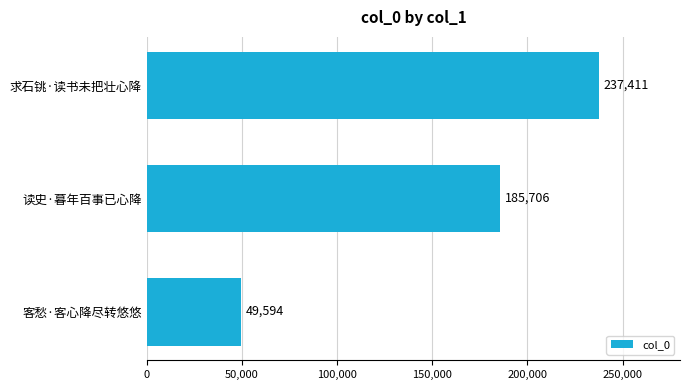

Is it true that the value at 求石铫·读书未把壮心降 is 237411?

True